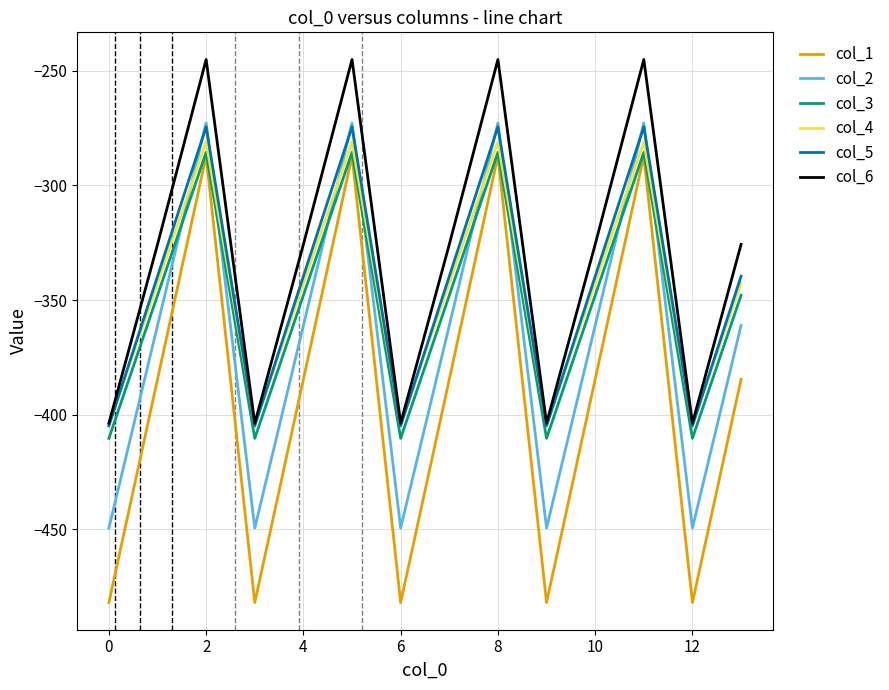

Which series has the largest range (max minus min)?

col_1